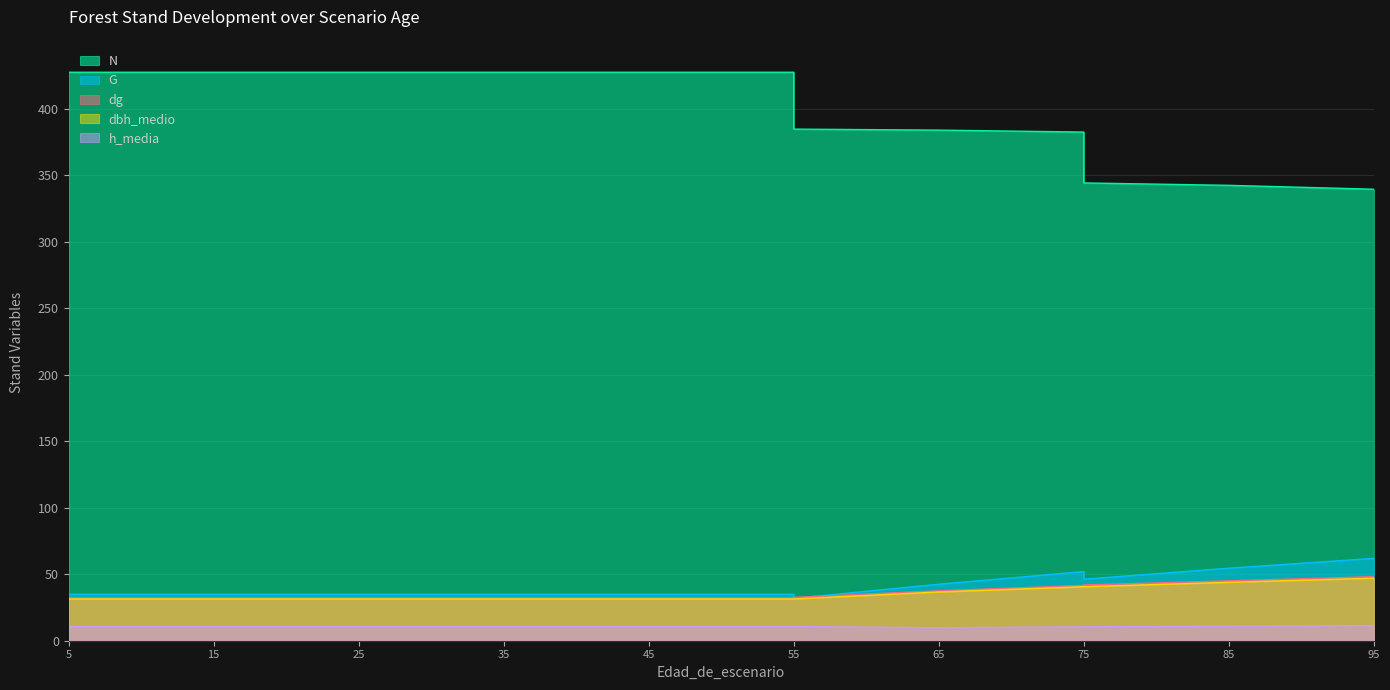

True or false: dbh_medio and h_media intersect in this chart.

False